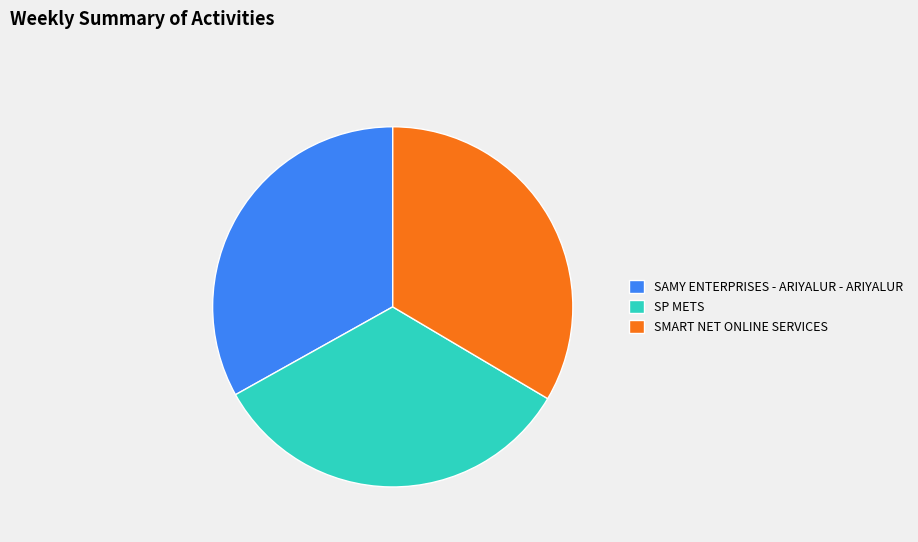

Is there any slice that represents more than half of the pie?

No